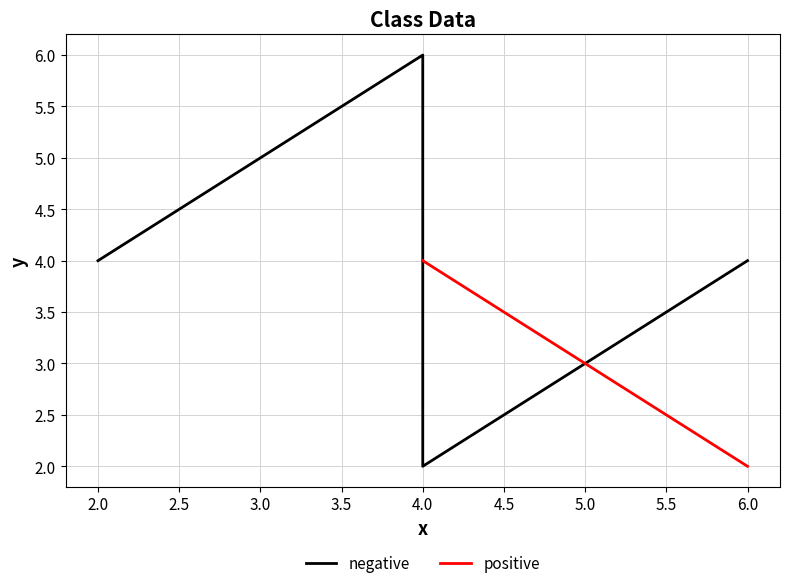

What is the value of the 3rd point from the left?

2